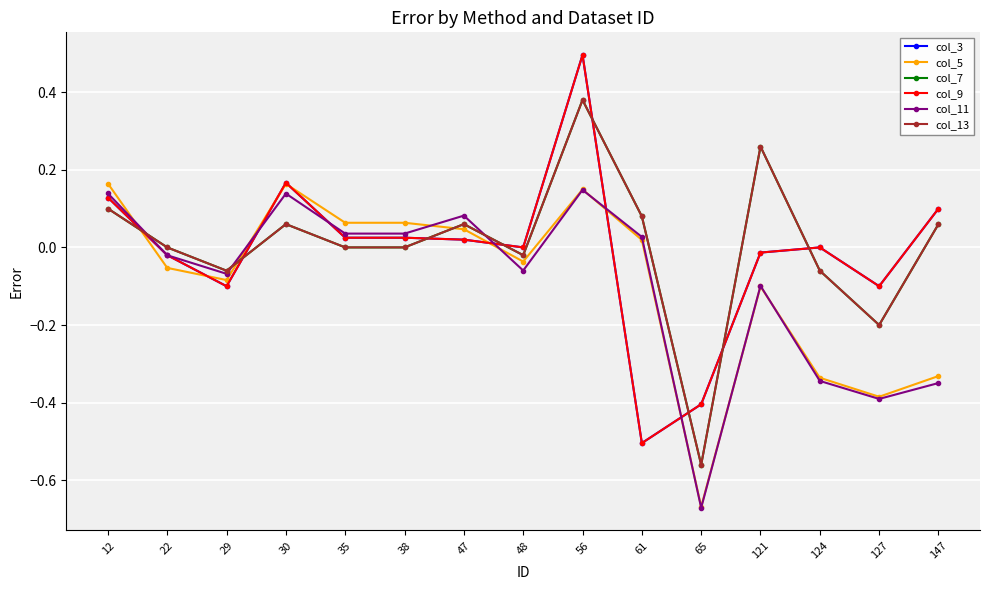

Which category has the highest value across all series?

56